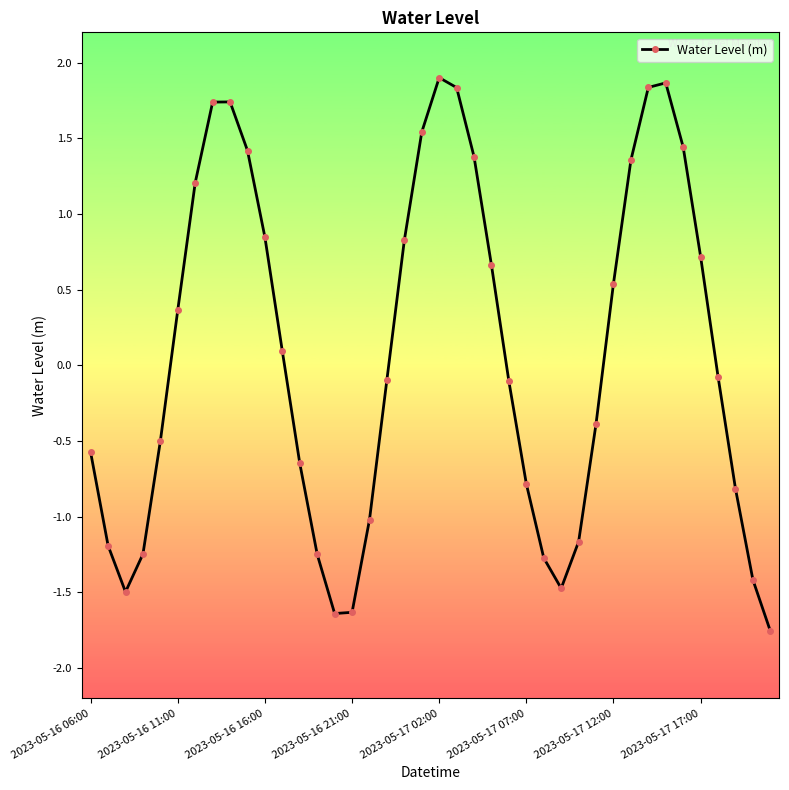

Is this an area chart (filled region under the line)?

No